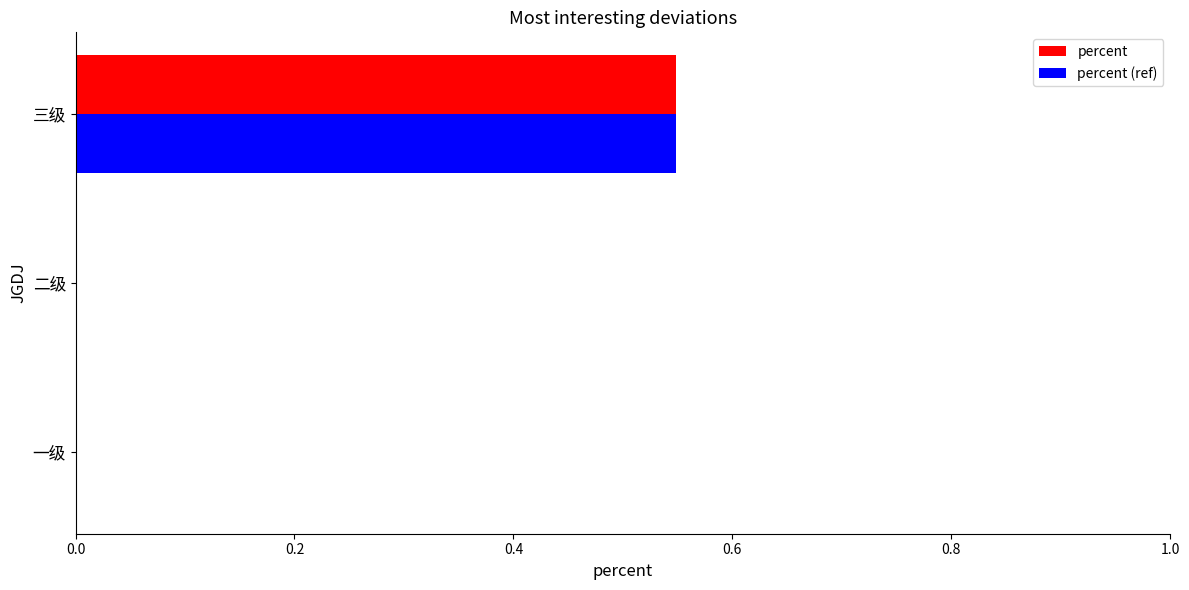

At which category does the chart reach its peak across all series?

三级